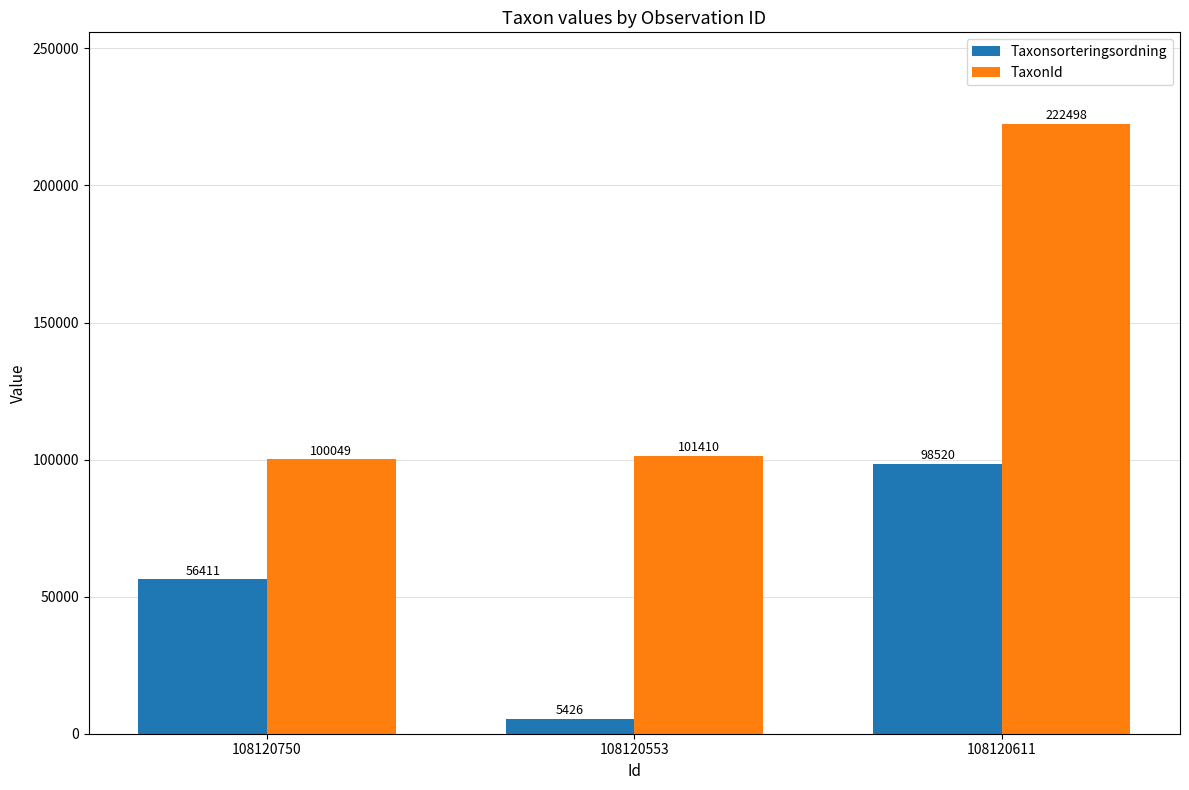

Does the chart contain stacked bars?

No